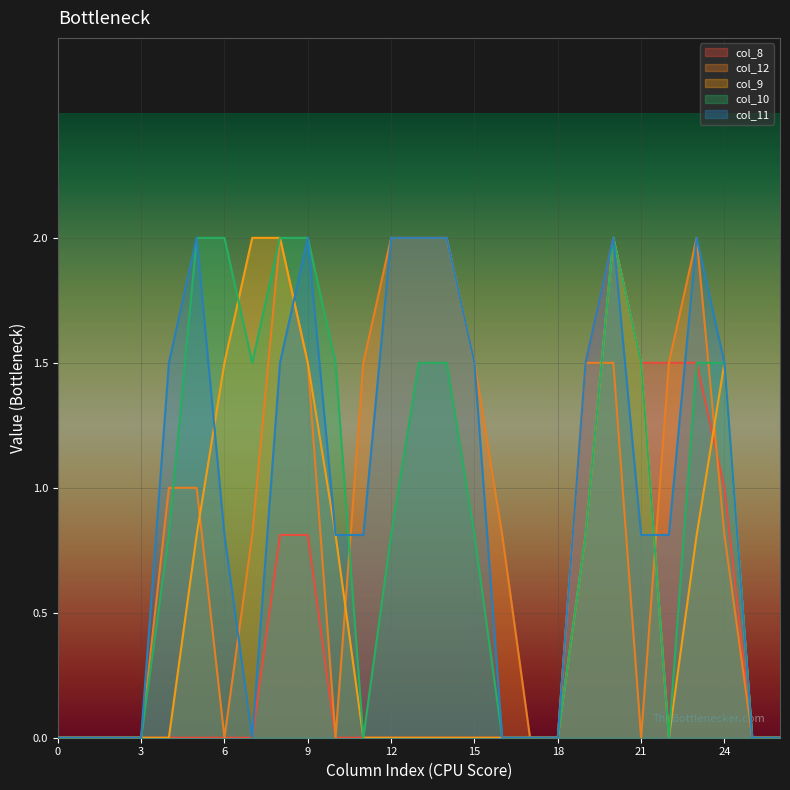

At which category is the sum across all series the highest?

20